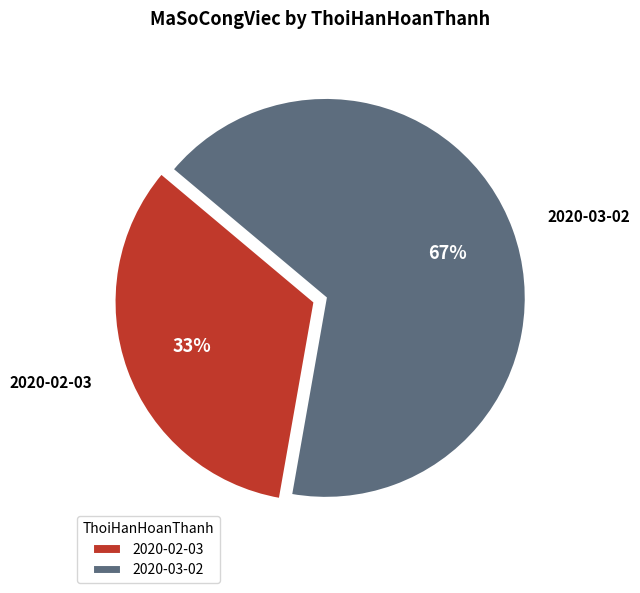

Rank the categories by value from lowest to highest.

2020-02-03, 2020-03-02